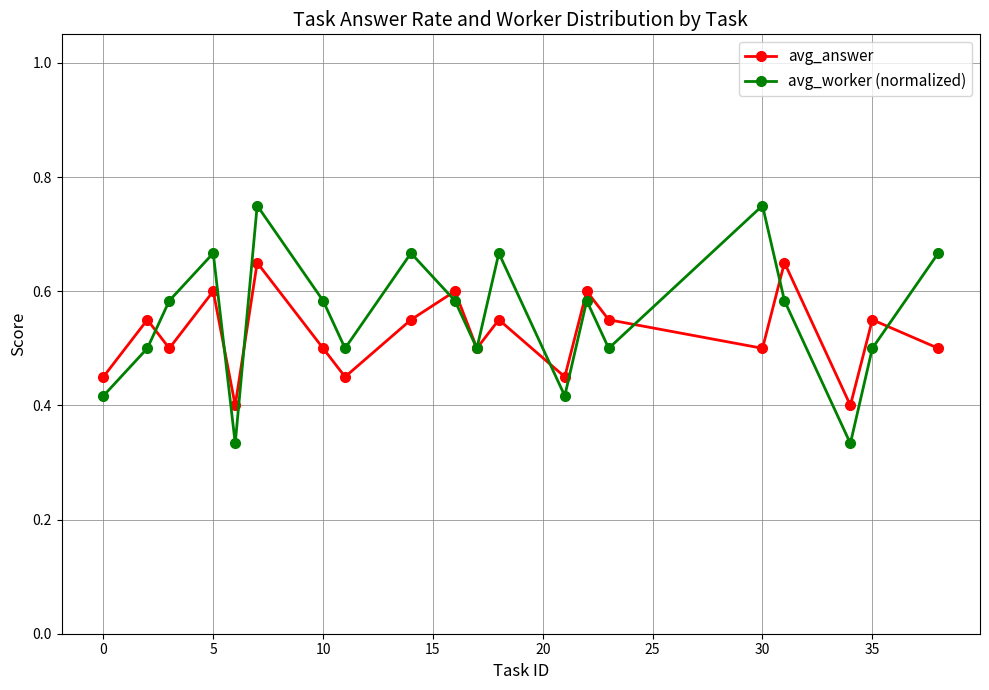

What are all the series names shown in the legend?

avg_answer, avg_worker (normalized)